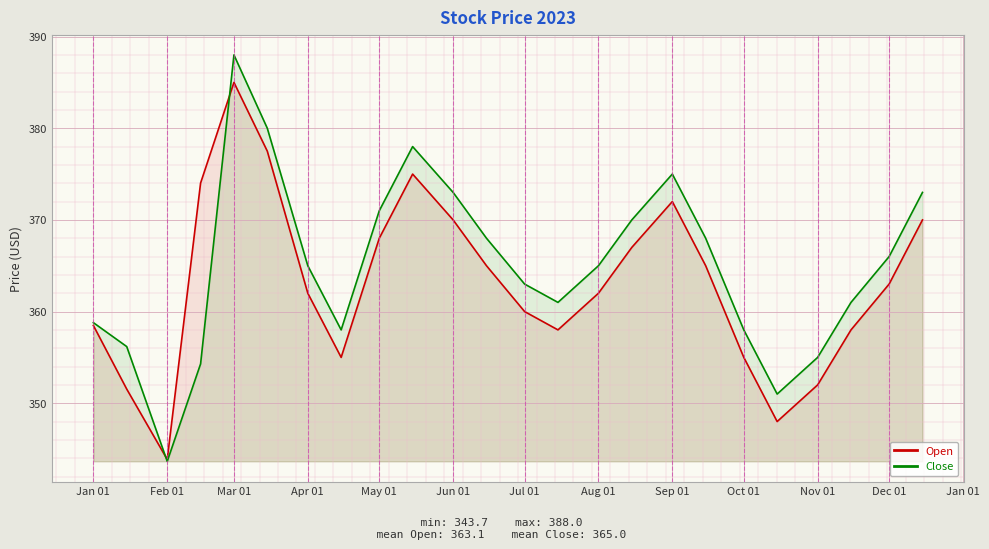

How many values in the Close series exceed 365?

11